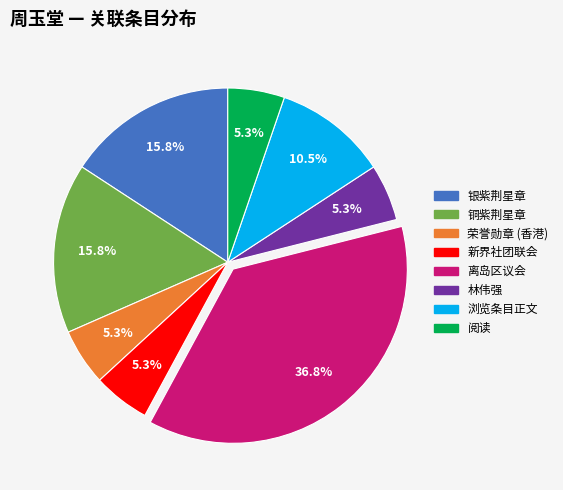

What is the total percentage of 阅读 and 银紫荆星章?

21.1%